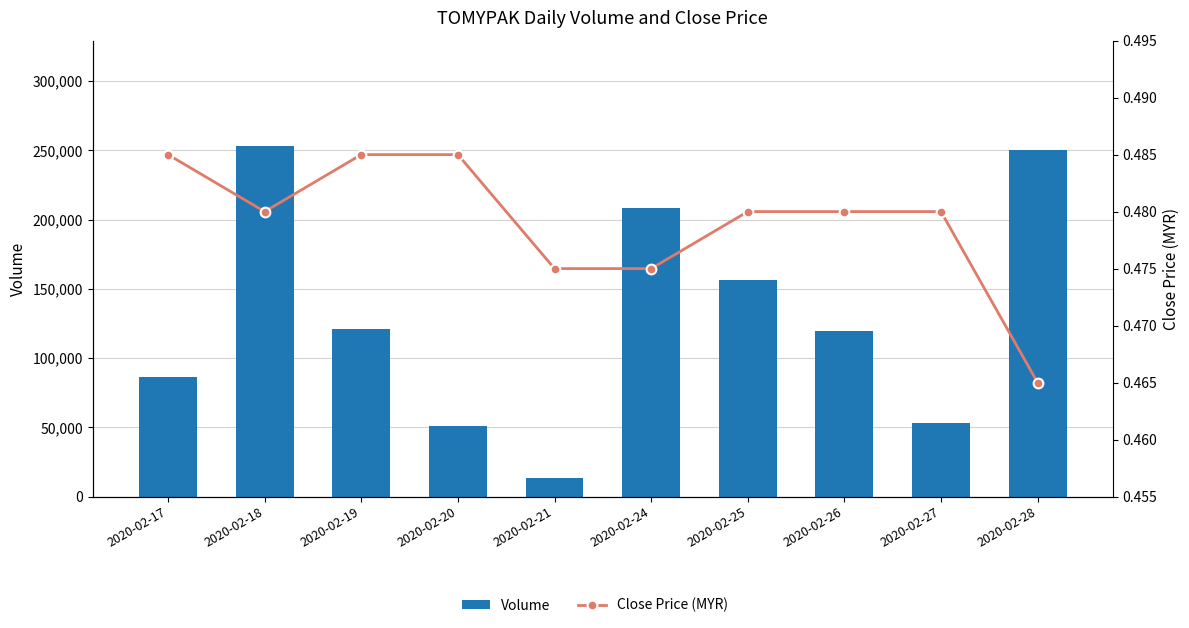

What are all the series names shown in the legend?

Volume, Close Price (MYR)